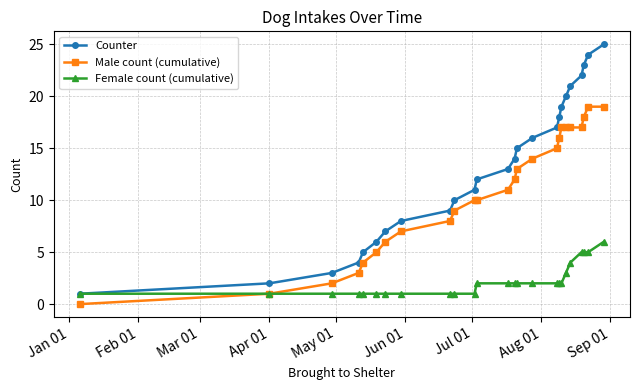

Which series has the largest total across all categories?

Counter